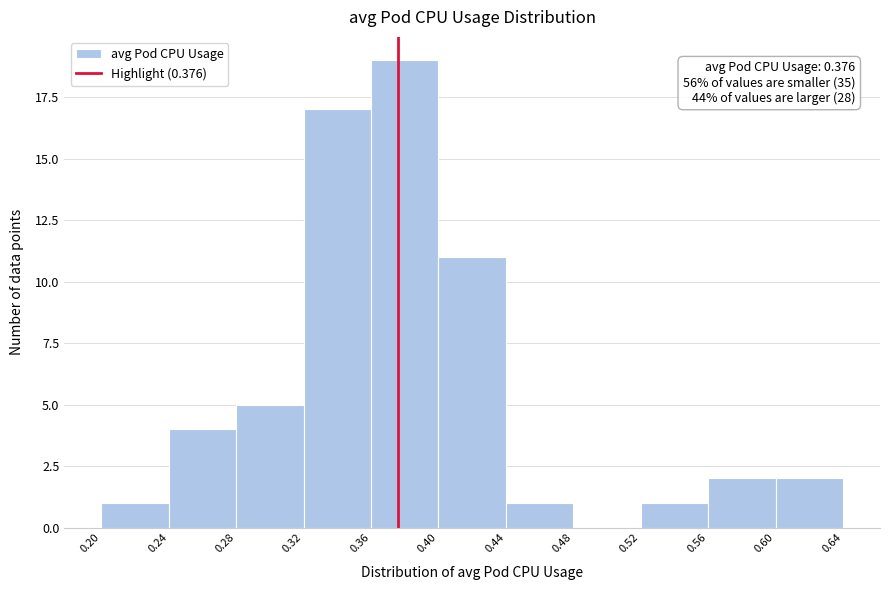

Over which range of the x-axis is the bar tallest?

0.36 to 0.40